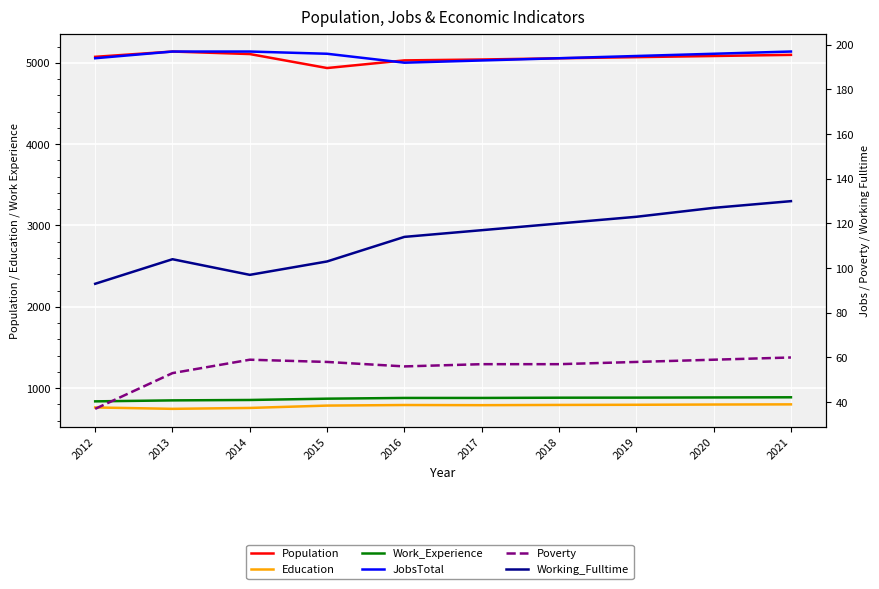

Rank the series at 2020 from highest to lowest value.

Population, Work_Experience, Education, JobsTotal, Working_Fulltime, Poverty